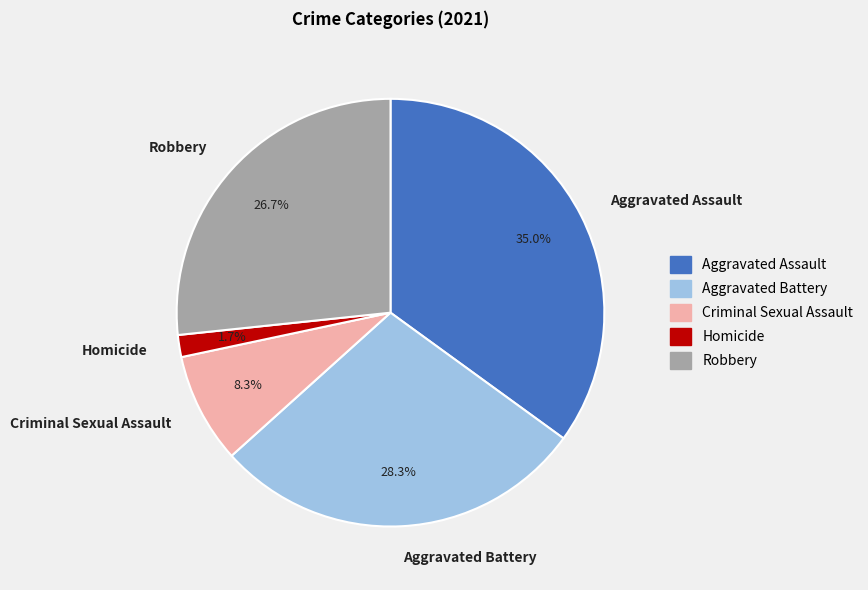

Is the sum of Homicide and Aggravated Assault greater than half?

No